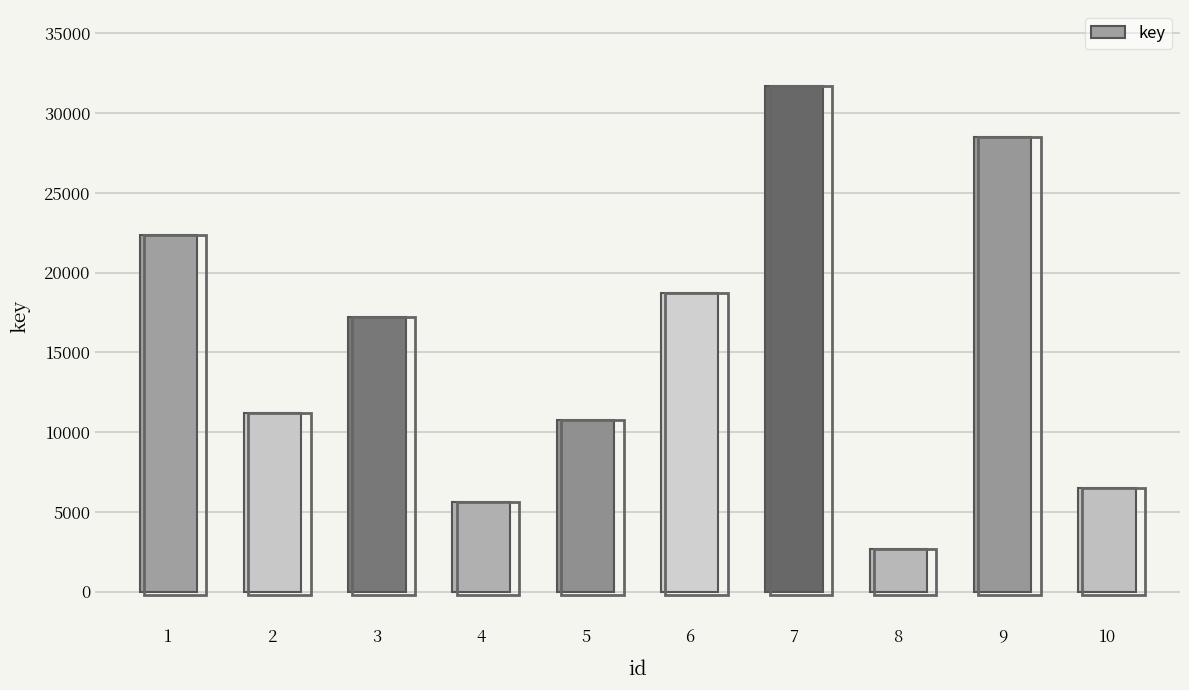

List the labels in order of value, smallest first.

8, 4, 10, 5, 2, 3, 6, 1, 9, 7